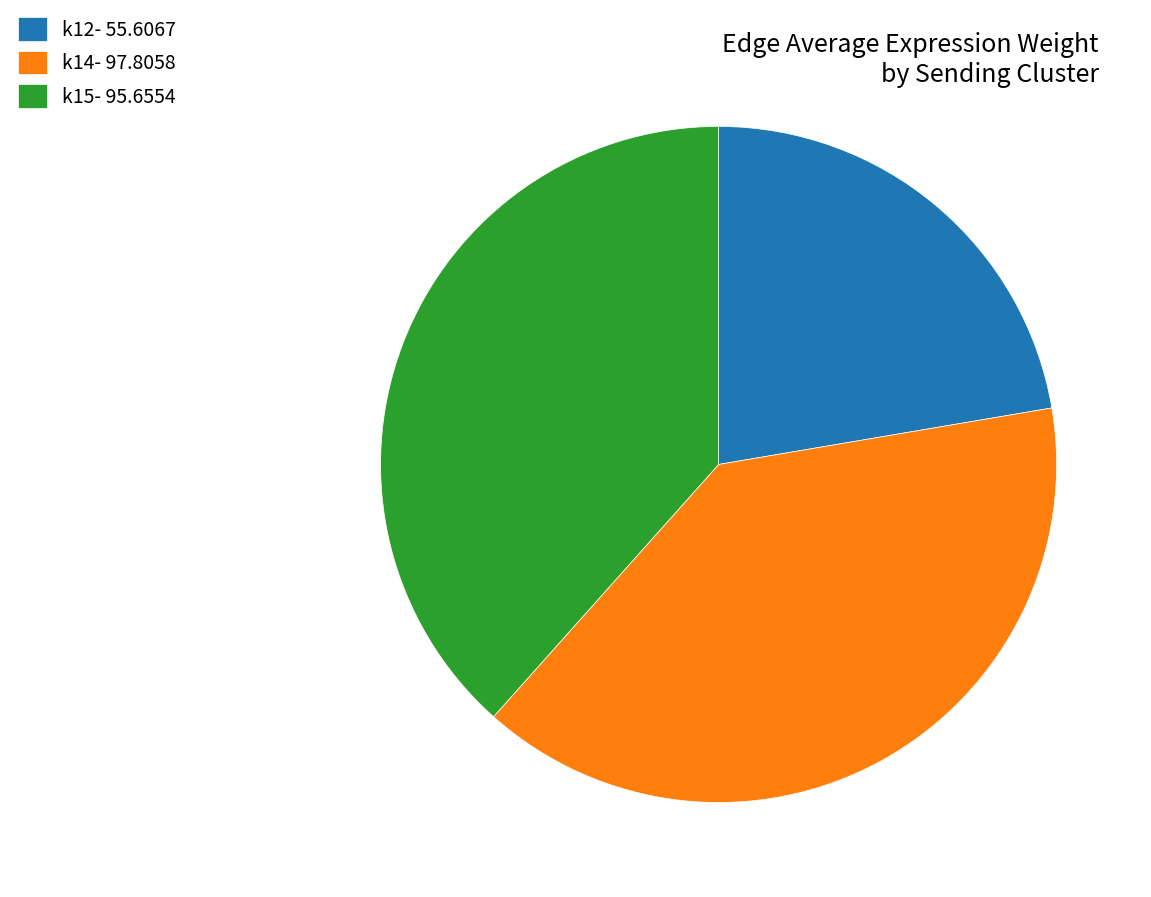

Which has a higher value, k14- 97.8058 or k15- 95.6554?

k14- 97.8058